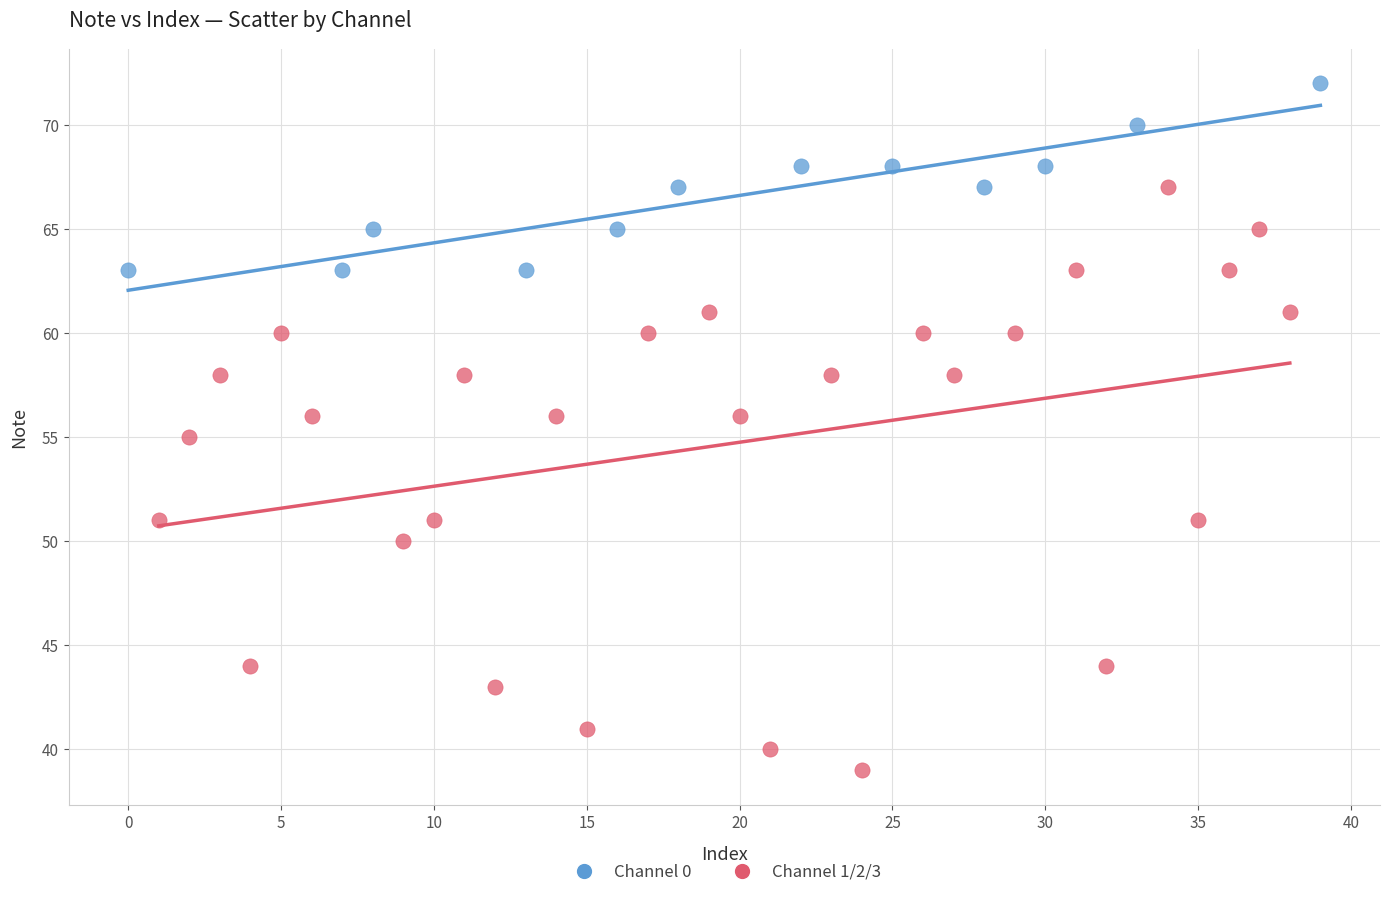

Which series reaches the minimum Y coordinate?

Channel 1/2/3